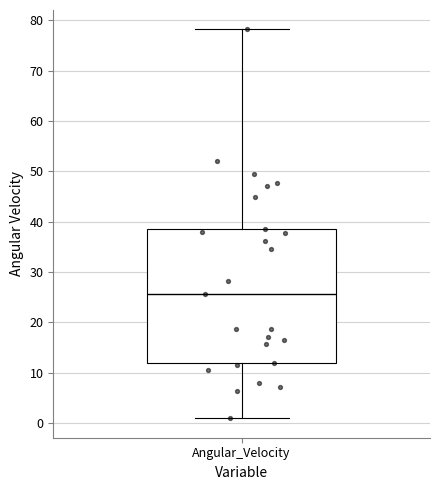

Transcribe this box plot: give where the median line is, the range the box spans, and where the two whiskers end, as read against the y-axis. The values are not printed on the chart, so give them approximately, as read against the axis.

median 26, box 12 to 39, whiskers 1 to 78